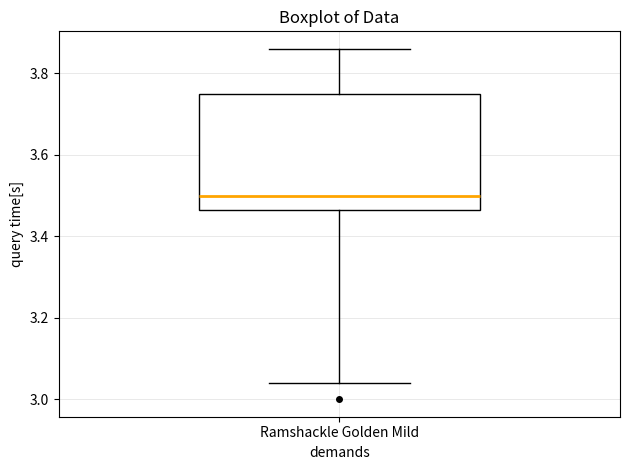

Read this box plot against the y-axis: the position of the median line, the range covered by the box, and the ends of both whiskers. The values are not printed on the chart, so give them approximately, as read against the axis.

median 3.50, box 3.46 to 3.76, whiskers 3.04 to 3.86